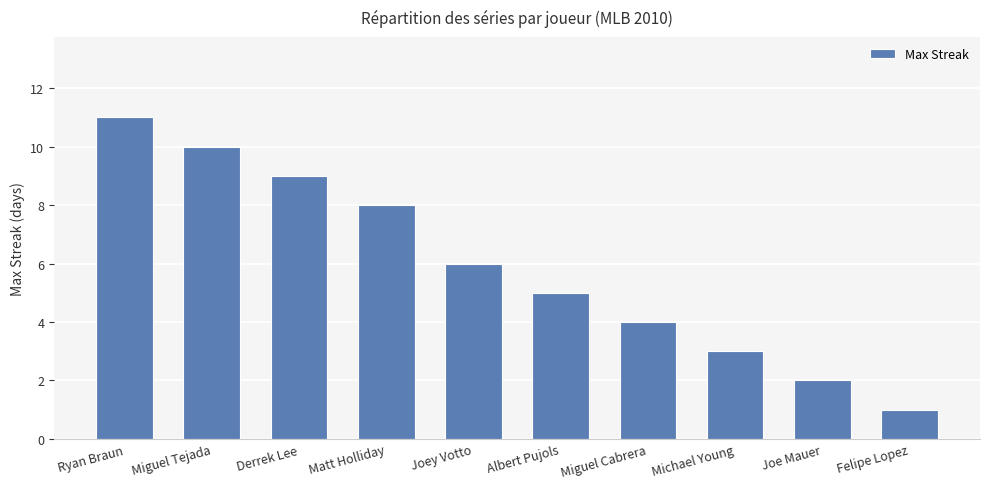

What is the value of the 1st bar from the left?

11